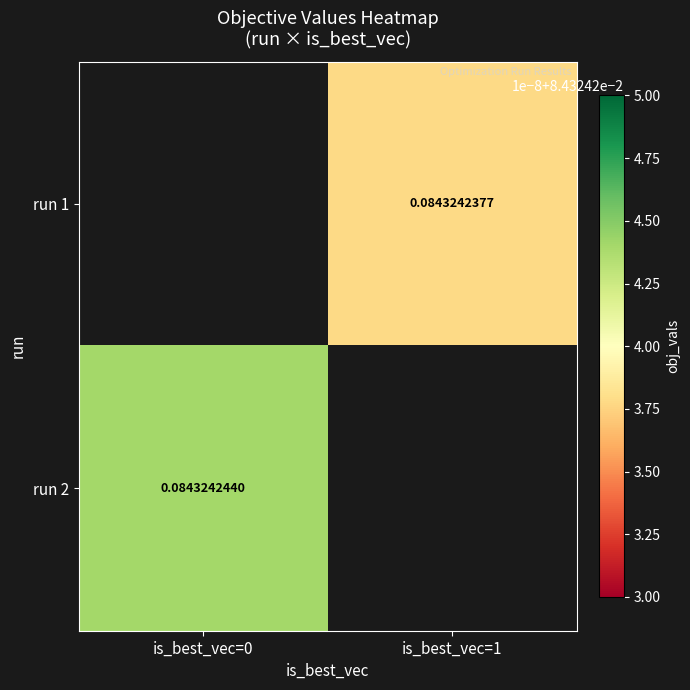

List the labels in order of run 2 value, largest first.

is_best_vec=0, is_best_vec=1